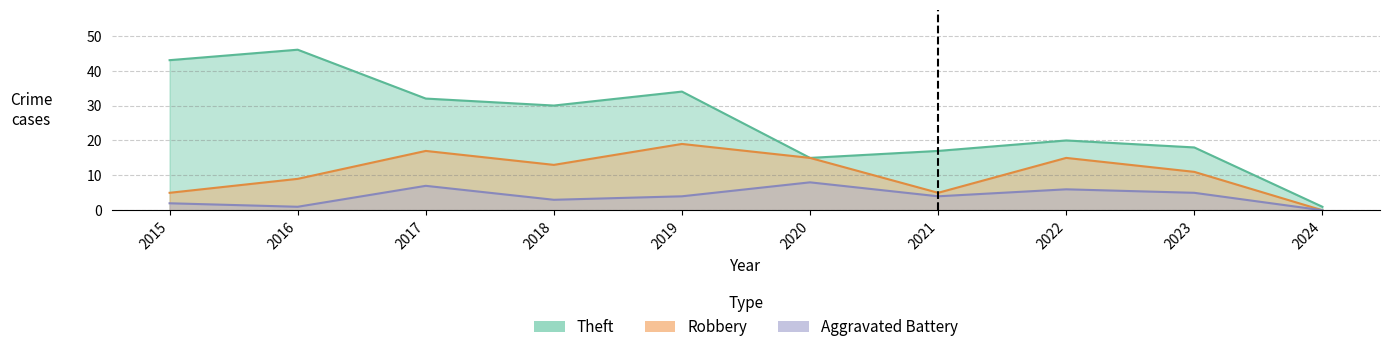

What is the sum of the Robbery values at 2023 and 2021?

16